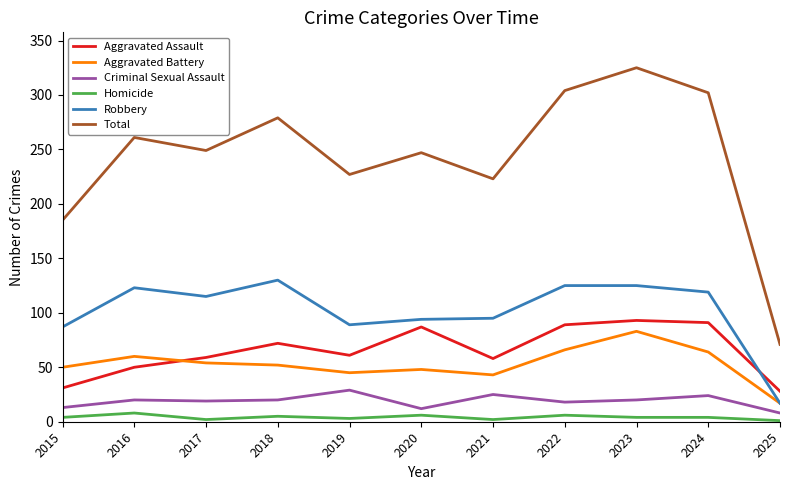

How many Homicide values are between 2 and 6?

9